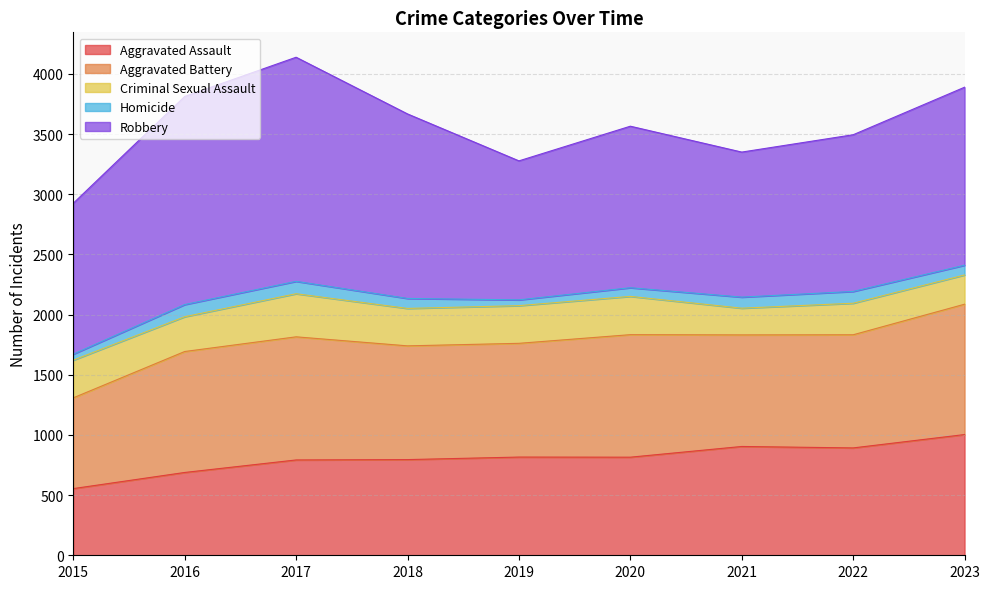

True or false: Aggravated Assault and Aggravated Battery intersect in this chart.

False